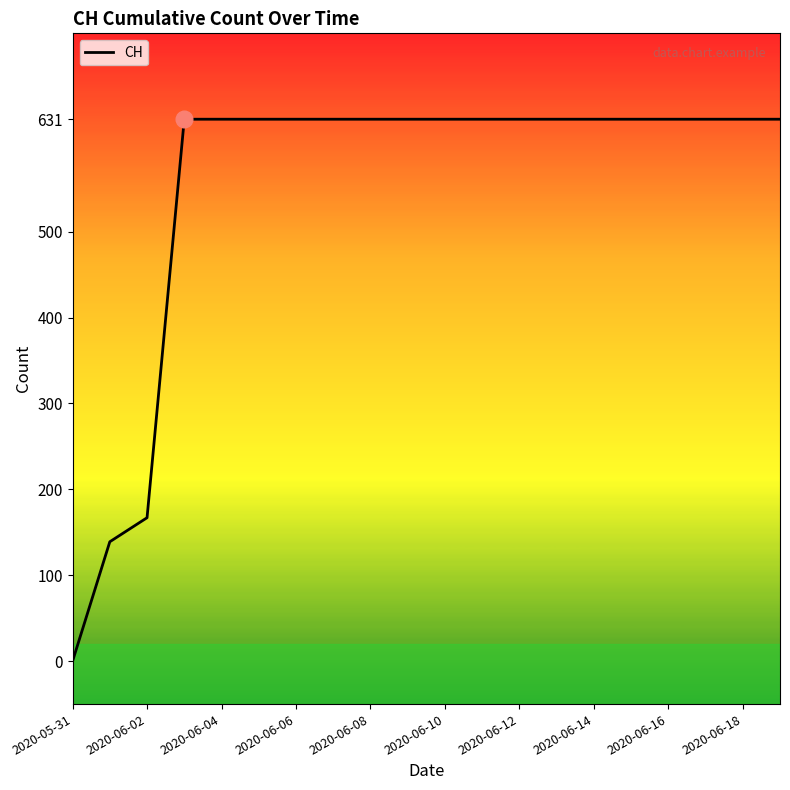

What is the difference between the maximum and minimum values?

631